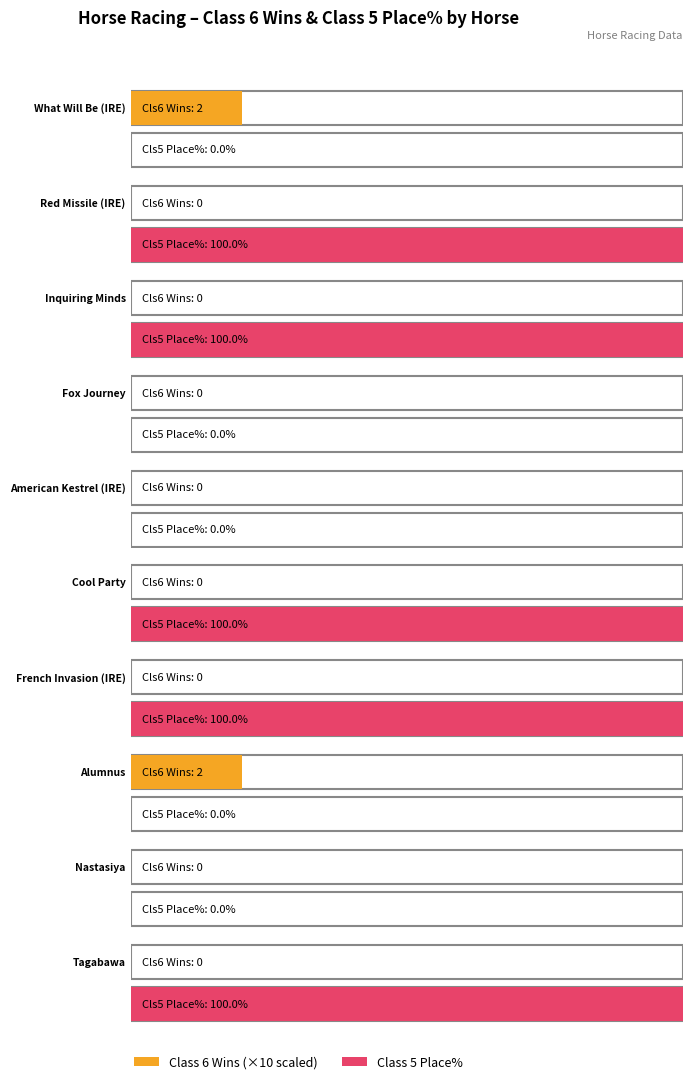

Which label corresponds to the largest value in the chart?

Red Missile (IRE)